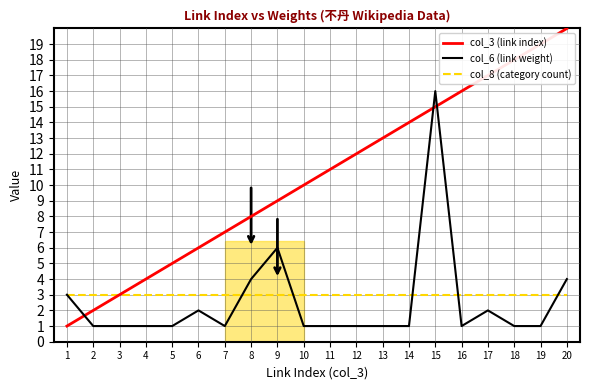

How many series are shown in this chart?

3